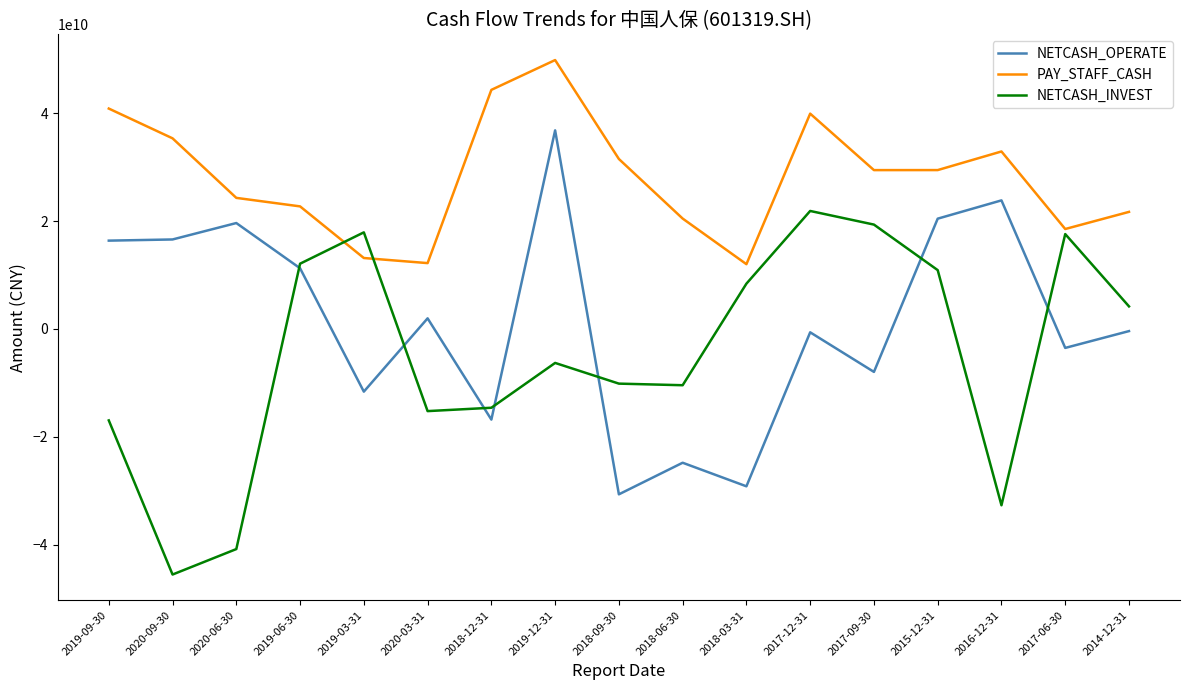

Between 2018-09-30 and 2014-12-31, which series saw the biggest shift?

NETCASH_OPERATE